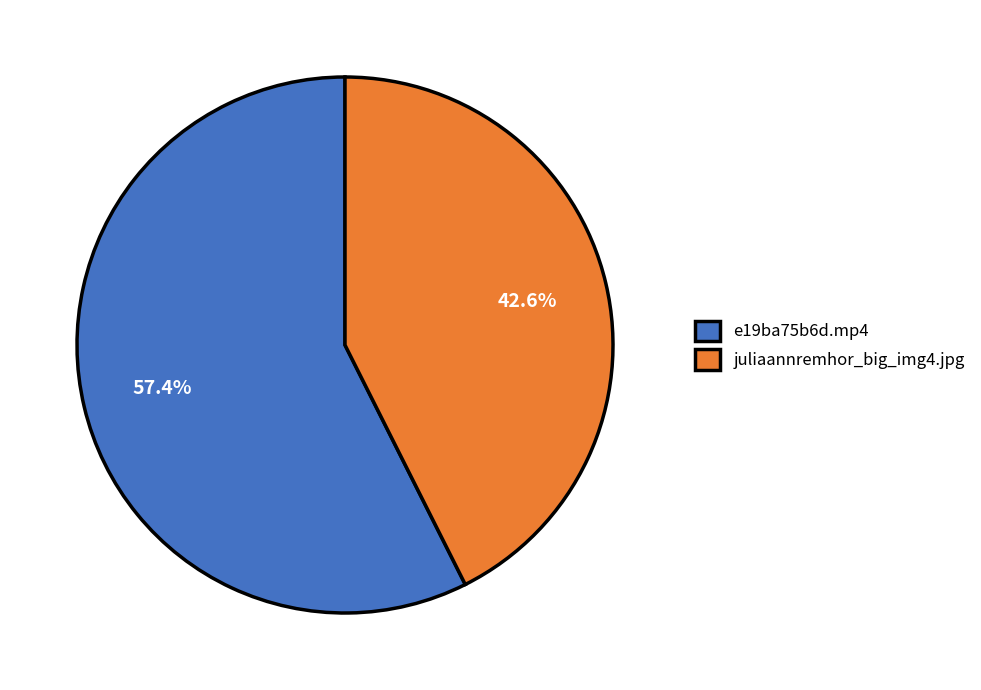

Is it true that e19ba75b6d.mp4 is 63% of the pie?

False